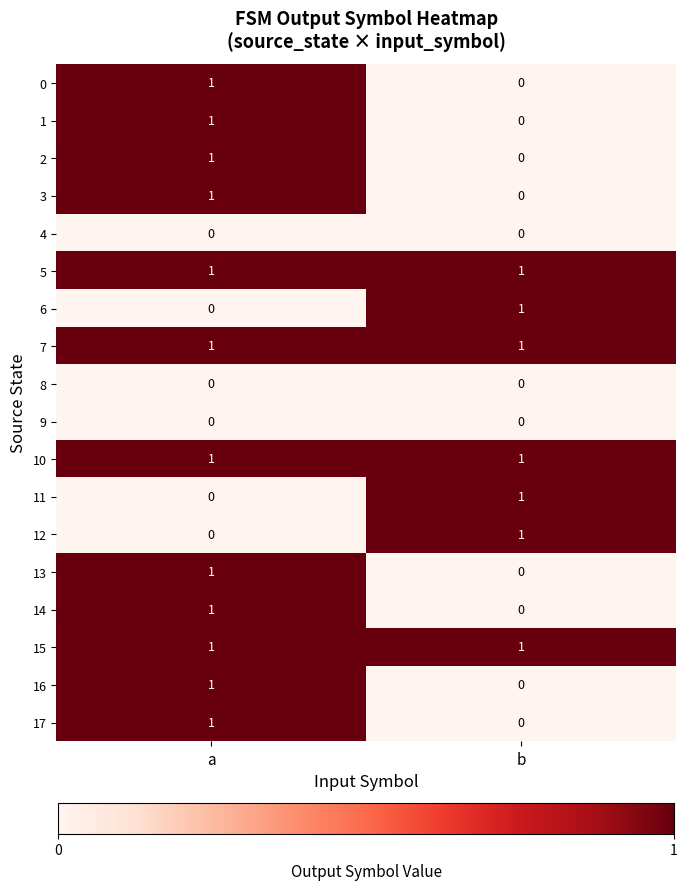

List the labels in order of 12 value, largest first.

b, a